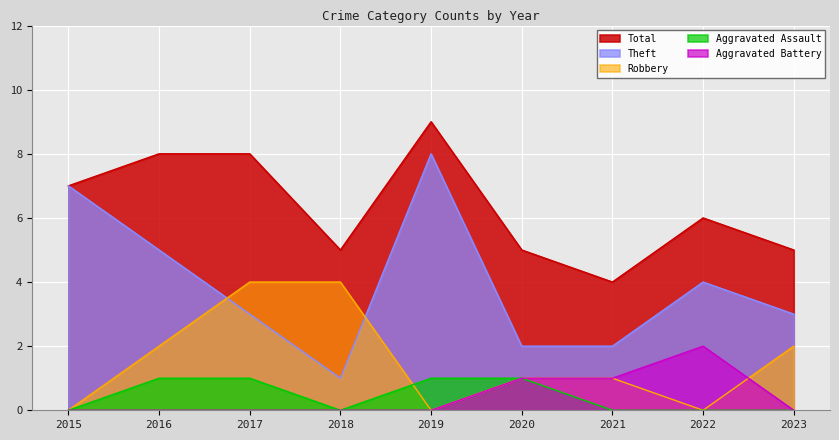

True or false: Aggravated Assault and Total cross at least once.

False